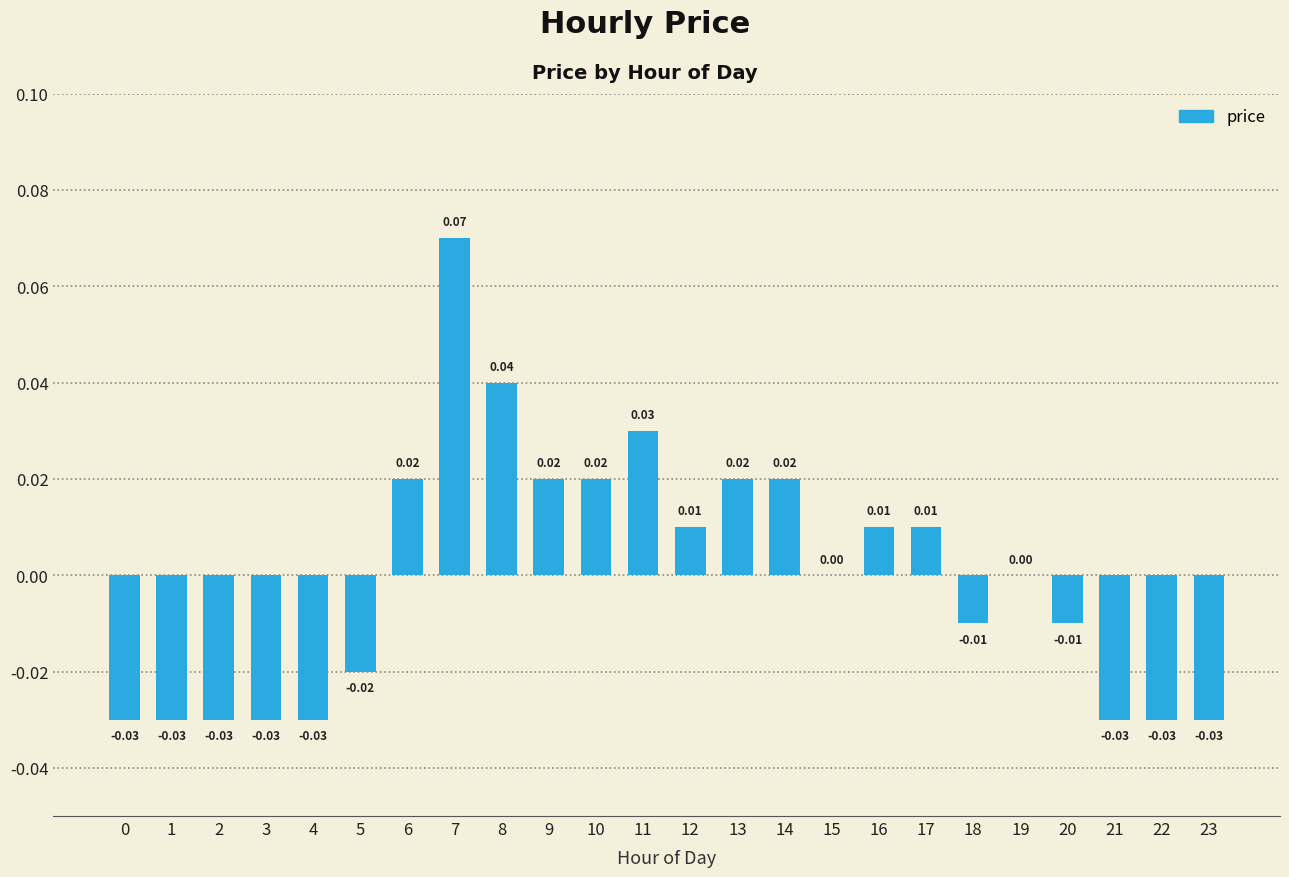

Does the chart contain stacked bars?

No